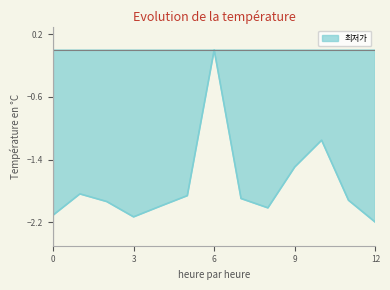

What is the minimum value shown in the chart?

-2.2